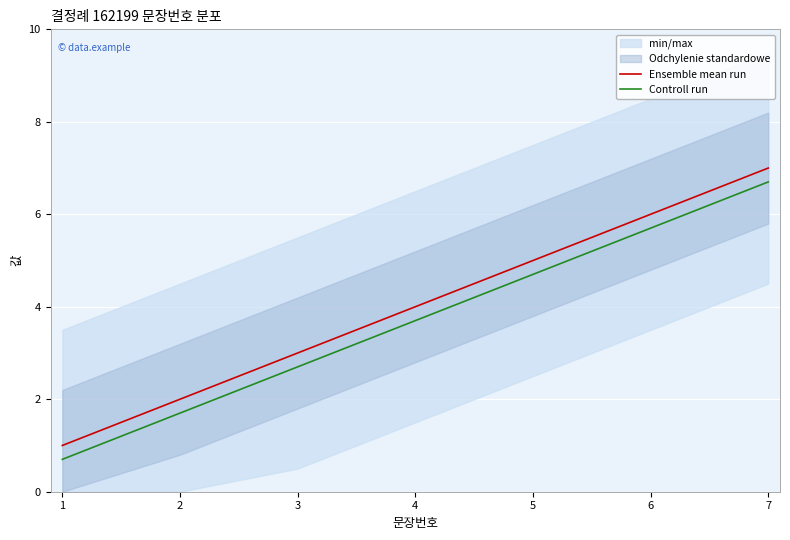

The Controll run series shows 8.2 at 6. True or false?

False